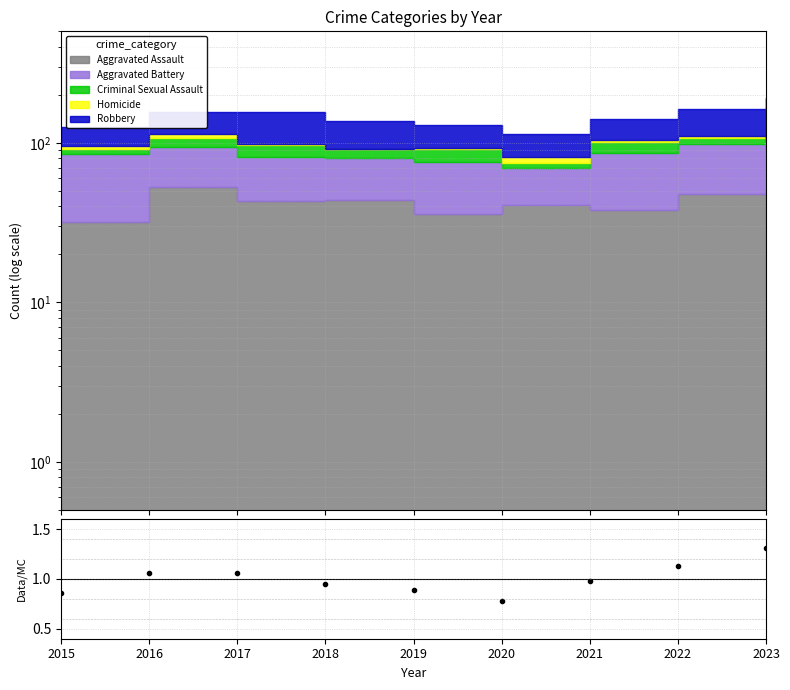

How many points are lower than both their immediate neighbors (excluding endpoints)?

1